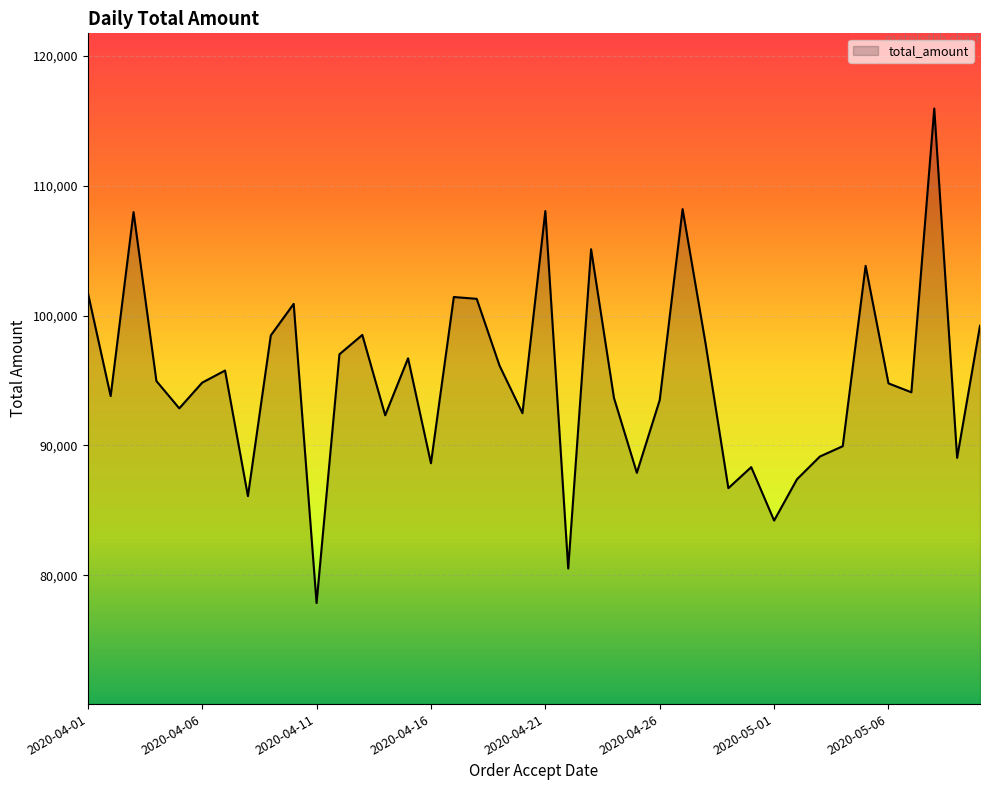

What is the minimum value shown in the chart?

77854